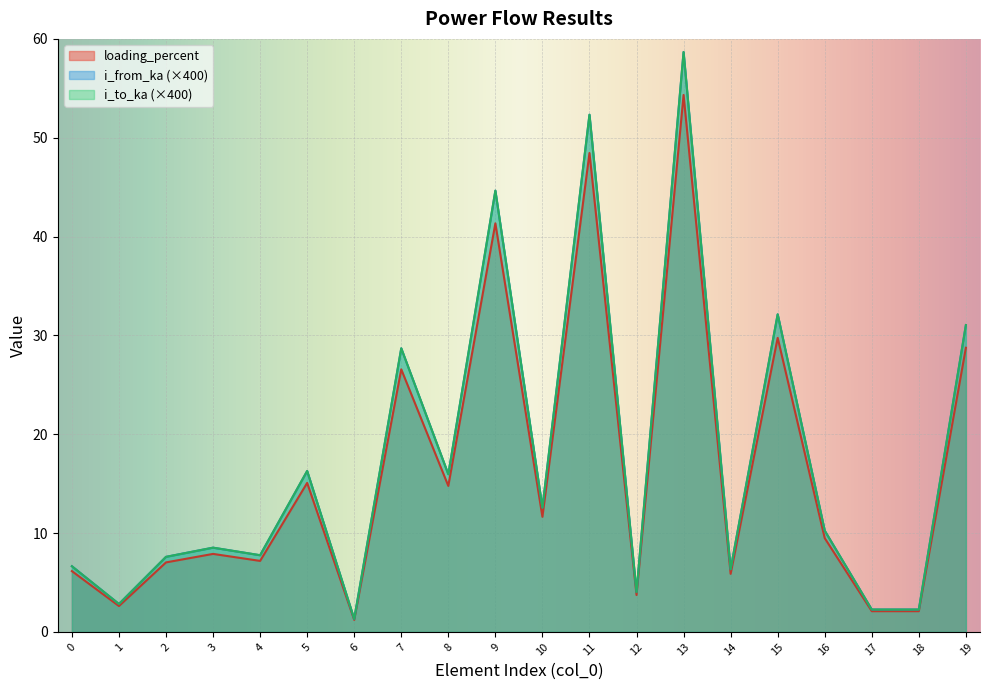

What is the difference between the maximum and second lowest values in the loading_percent series?

52.2